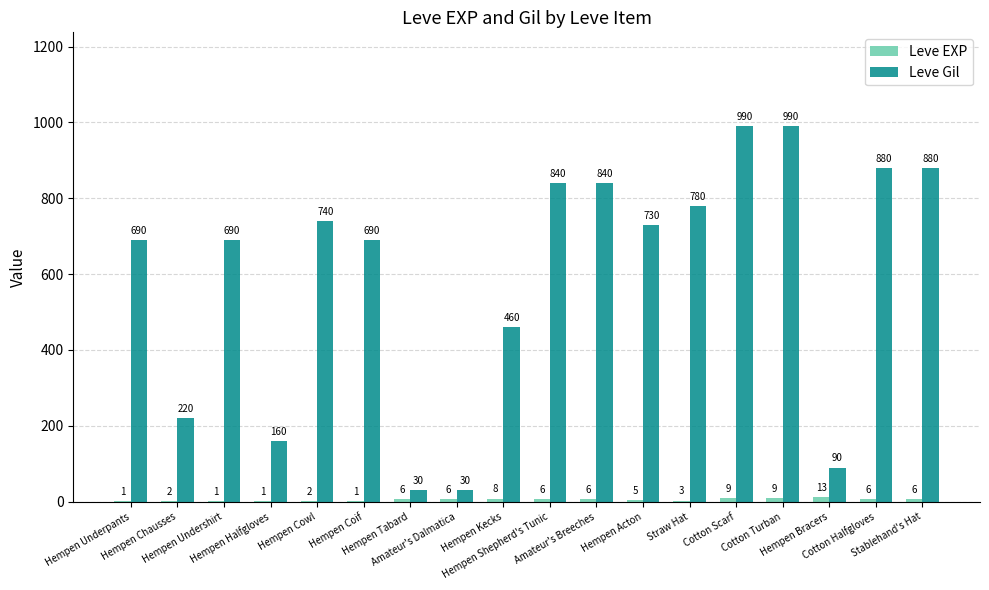

What is the maximum value shown in the chart?

990